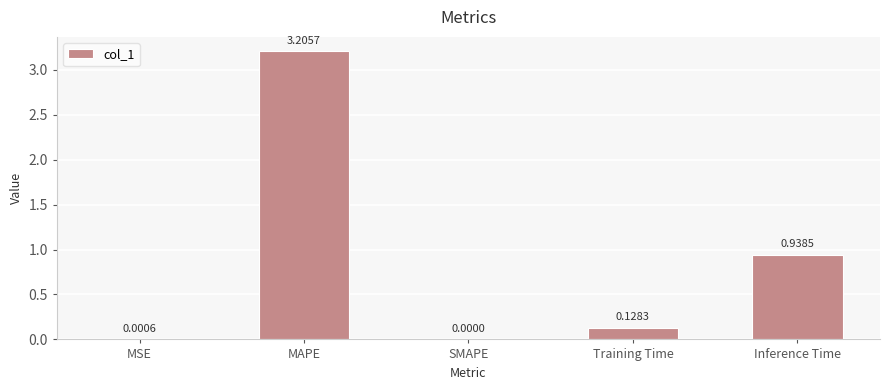

What is the sum of all values?

4.3